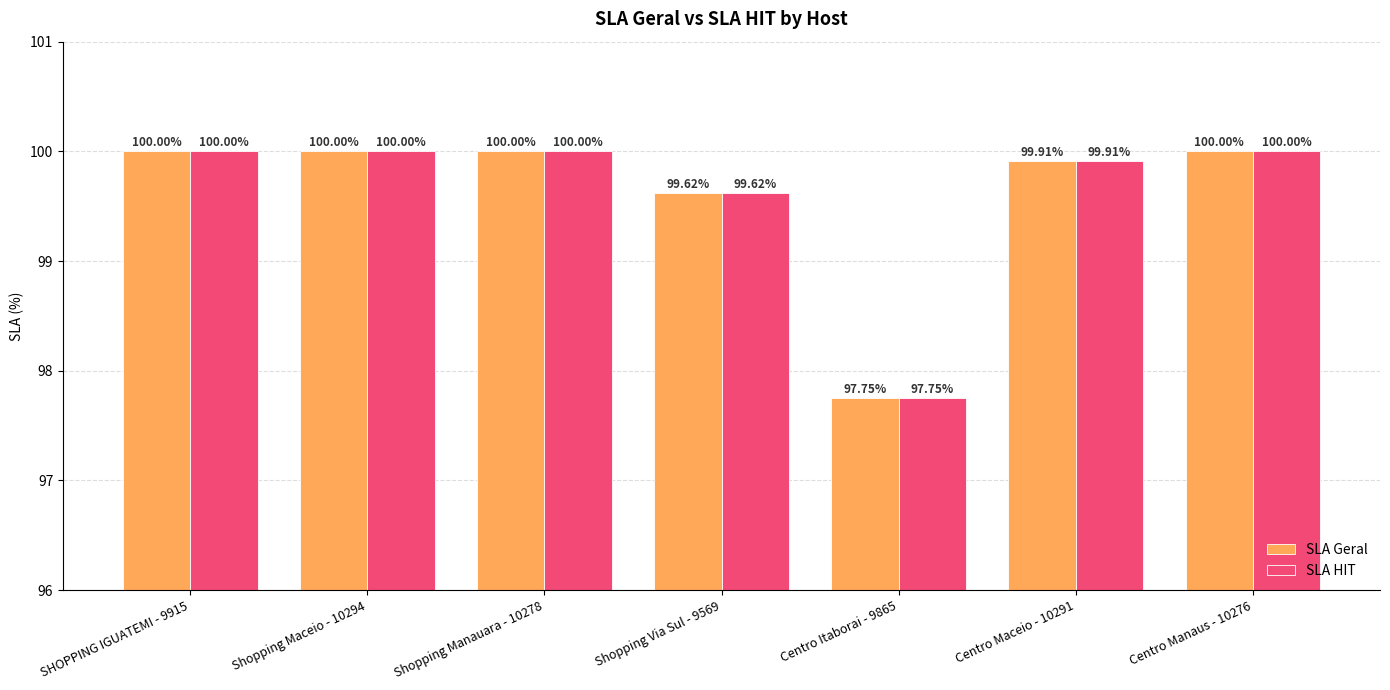

True or false: SLA Geral has a value of 45.9 at Centro Manaus - 10276.

False